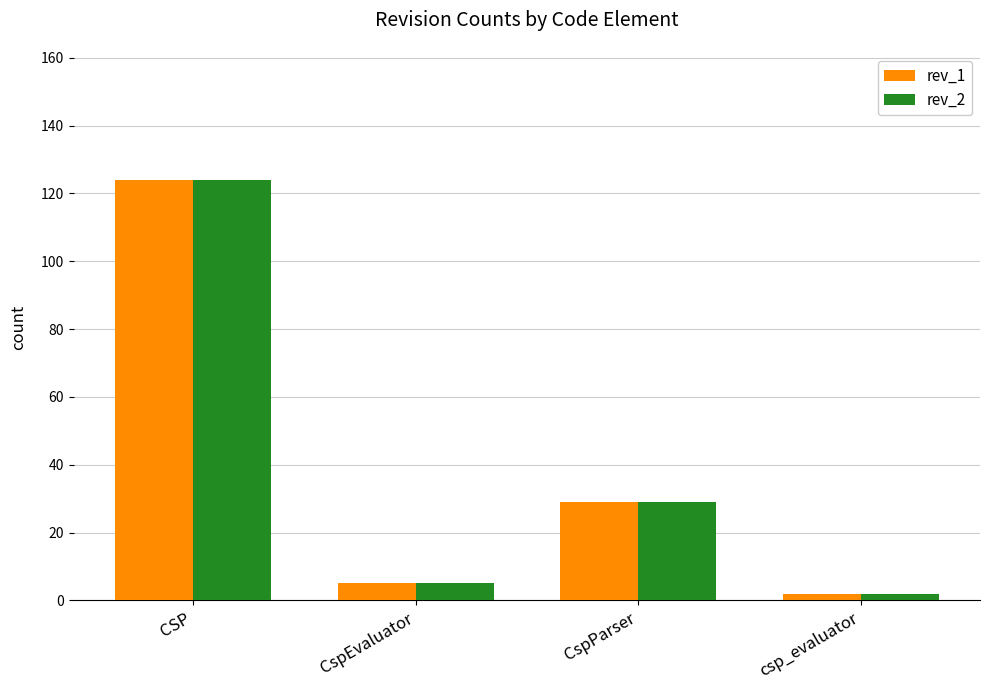

How many distinct data groups are displayed?

2